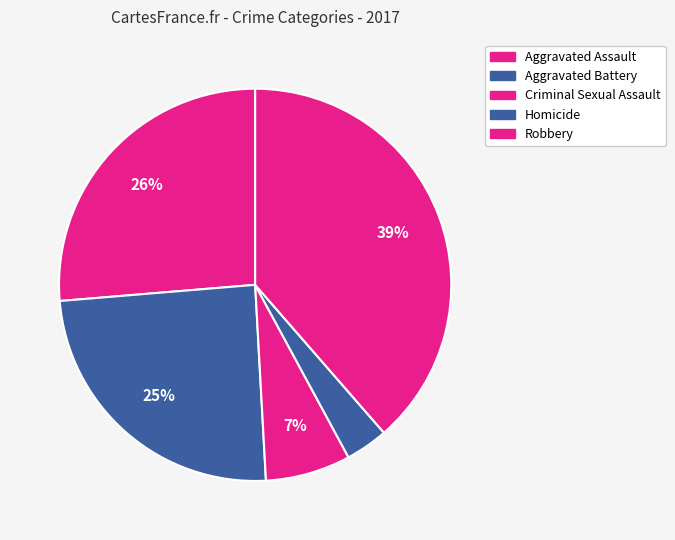

Which category has the biggest portion of the pie?

Robbery